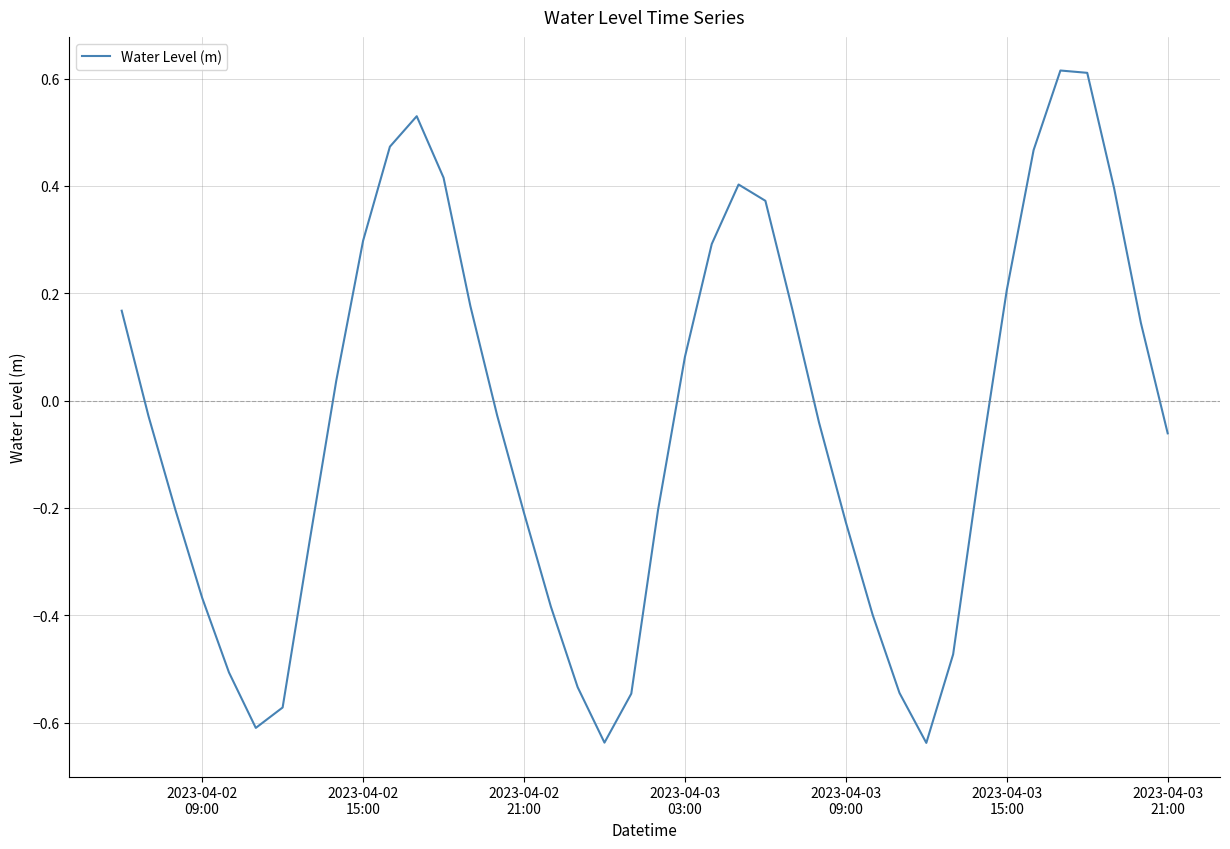

True or false: there are more than 0 points higher than both neighbors.

True